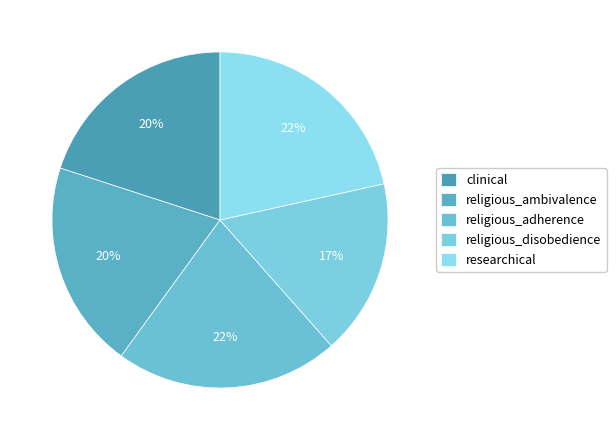

What is the largest slice in the pie chart?

religious_adherence